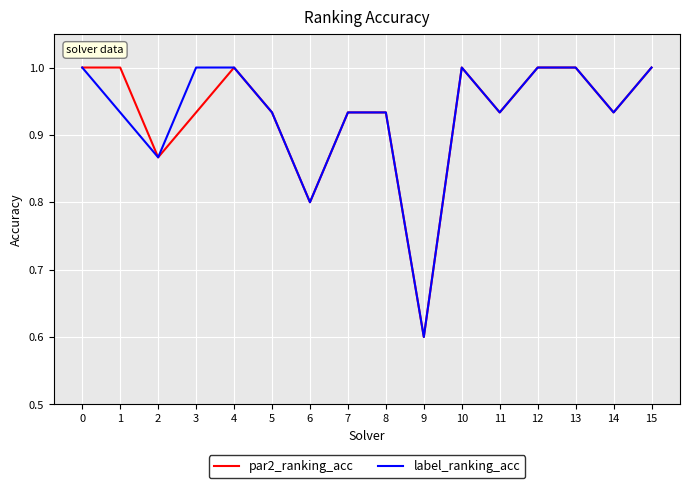

True or false: par2_ranking_acc has more than 1 points higher than both neighbors.

True